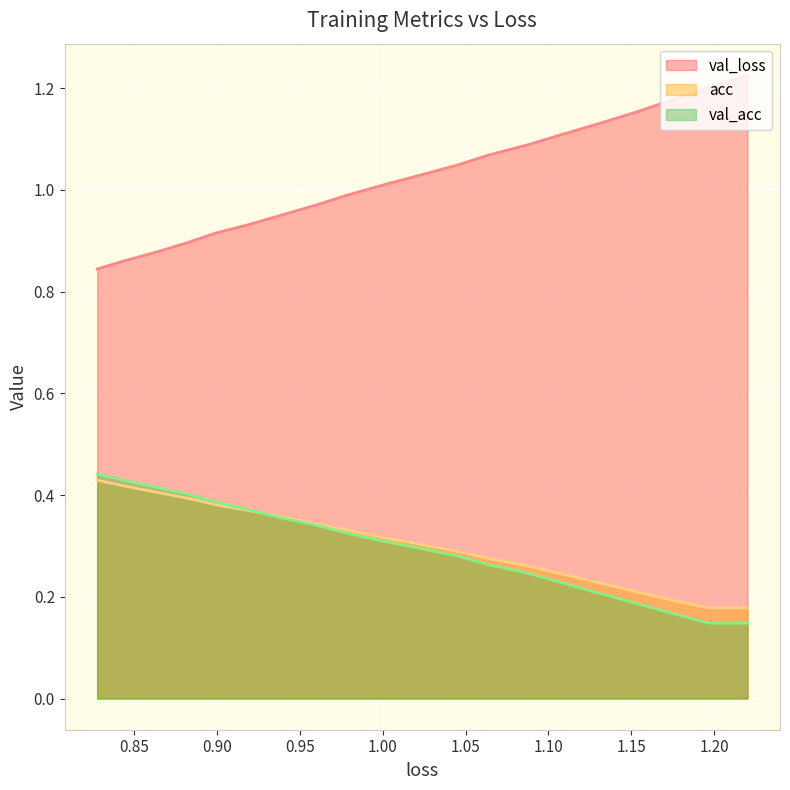

True or false: val_loss and val_acc cross at least once.

False